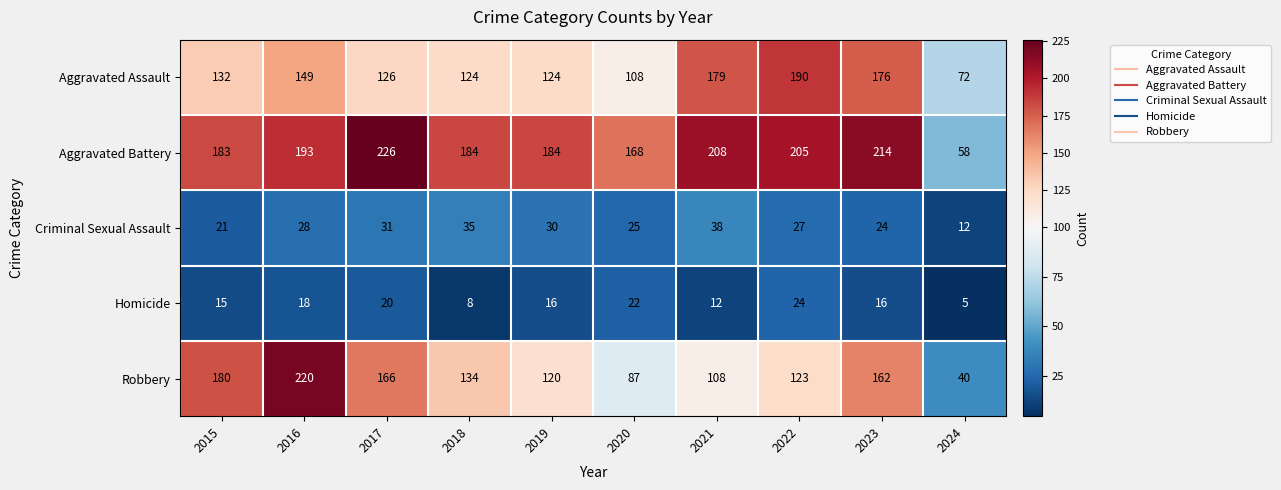

Which series has the largest total across all categories?

Aggravated Battery